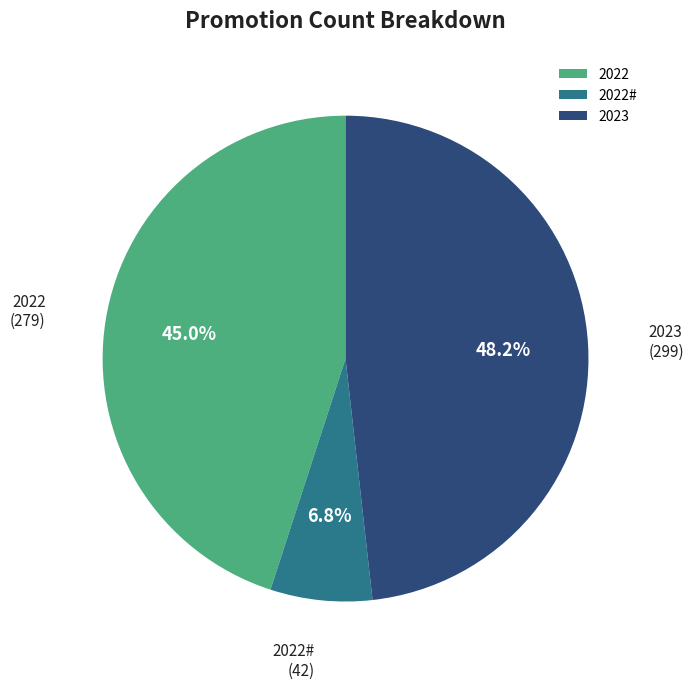

Is there any slice that represents more than half of the pie?

No